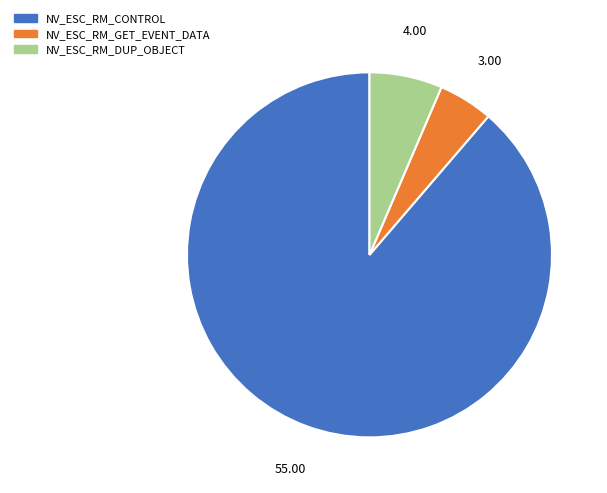

Between NV_ESC_RM_GET_EVENT_DATA and NV_ESC_RM_DUP_OBJECT, which is larger?

NV_ESC_RM_DUP_OBJECT